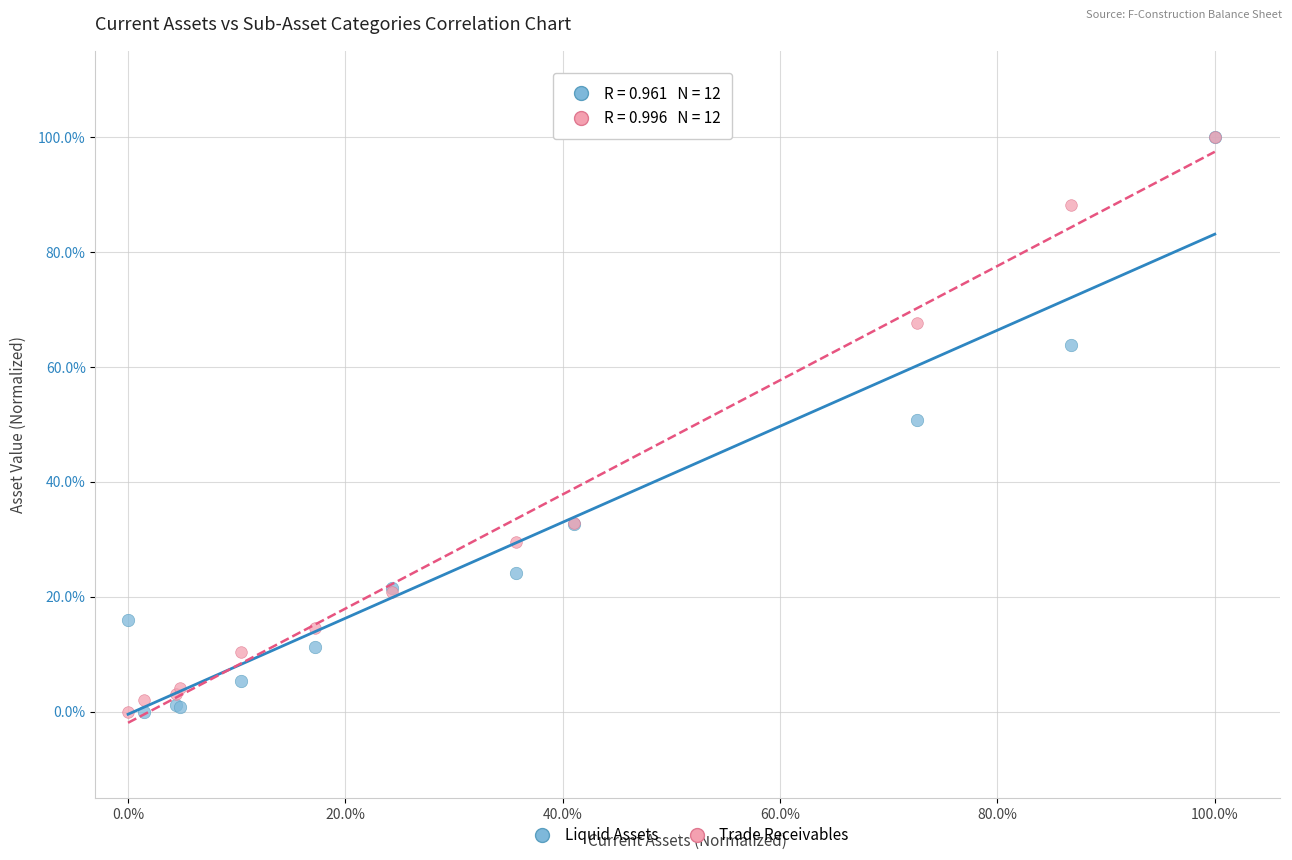

What are all the series names shown in the legend?

Liquid Assets, Trade Receivables